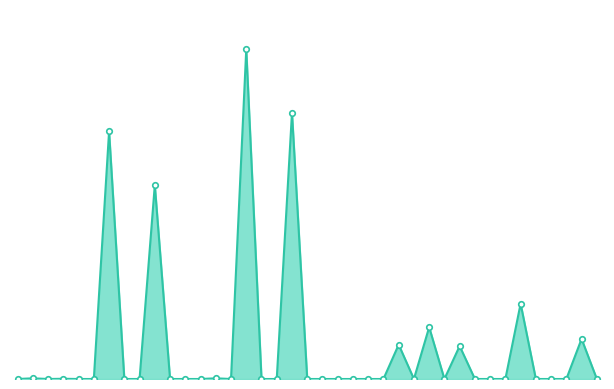

How many lines are shown in the chart?

1